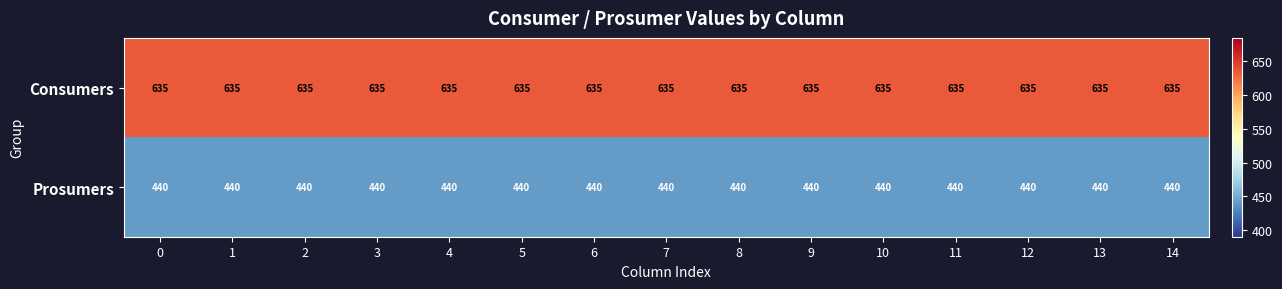

What is the difference between the highest and lowest values at 4?

195